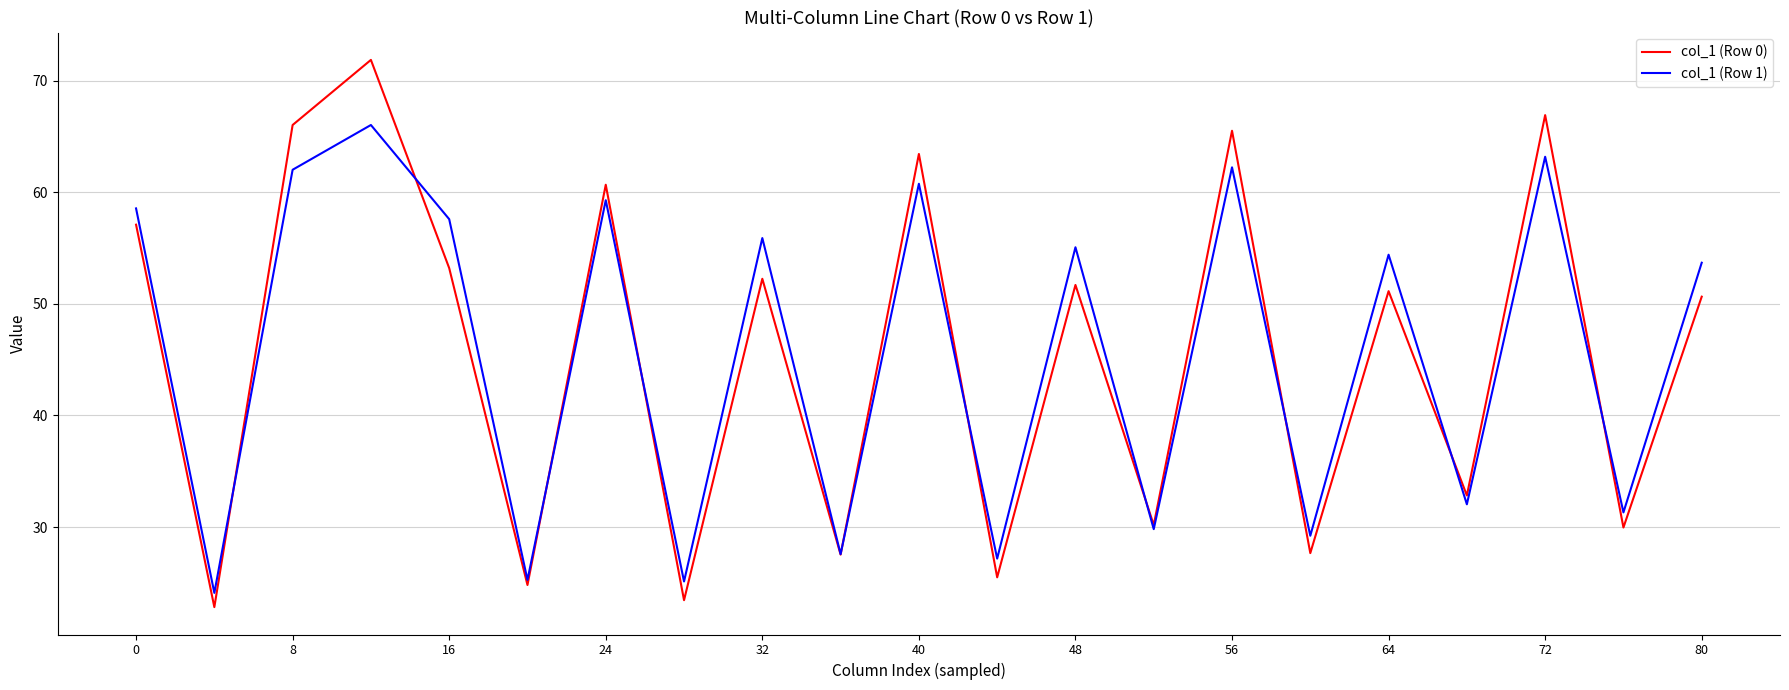

What is the minimum value for col_1 (Row 0)?

22.8